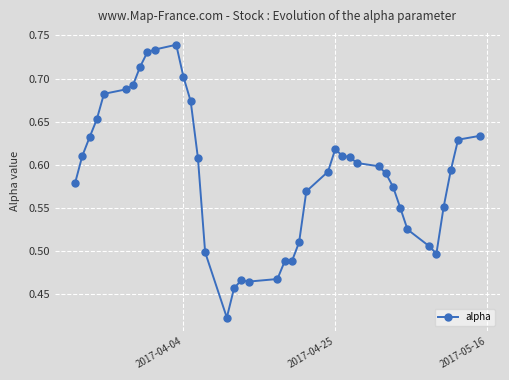

How many lines are shown in the chart?

1